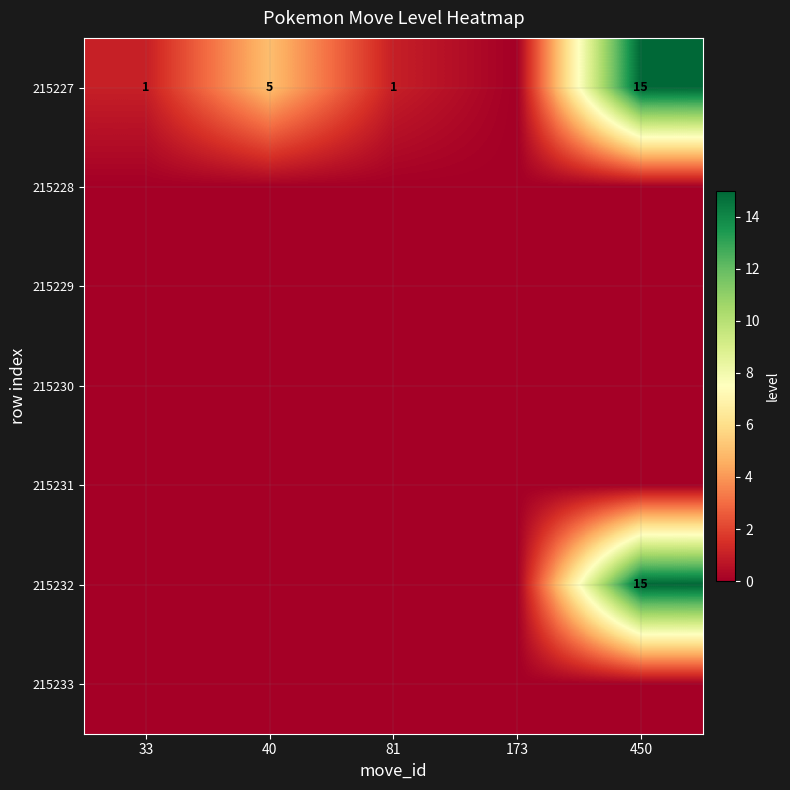

What is the average value of the 215227 series?

4